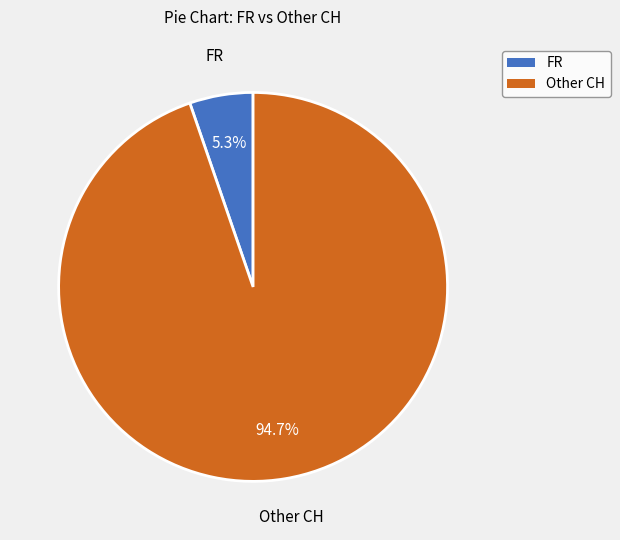

To the nearest percent, what is the difference between the largest and smallest slice percentages?

89%